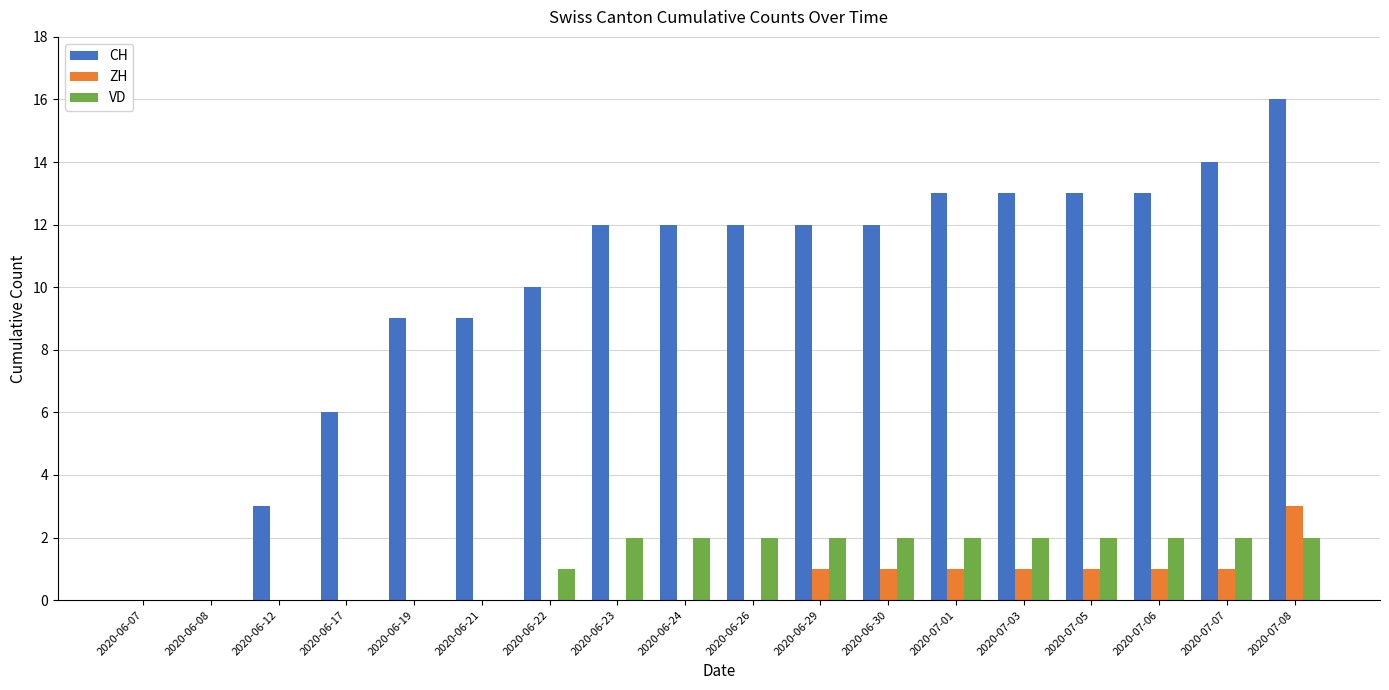

True or false: VD has a value of 3 at 2020-07-01.

False